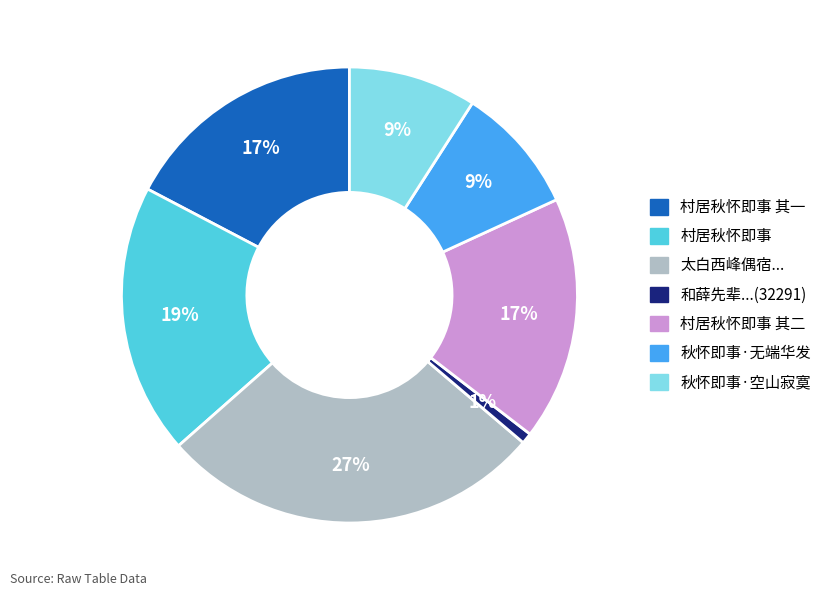

Is there a majority slice in this chart?

No